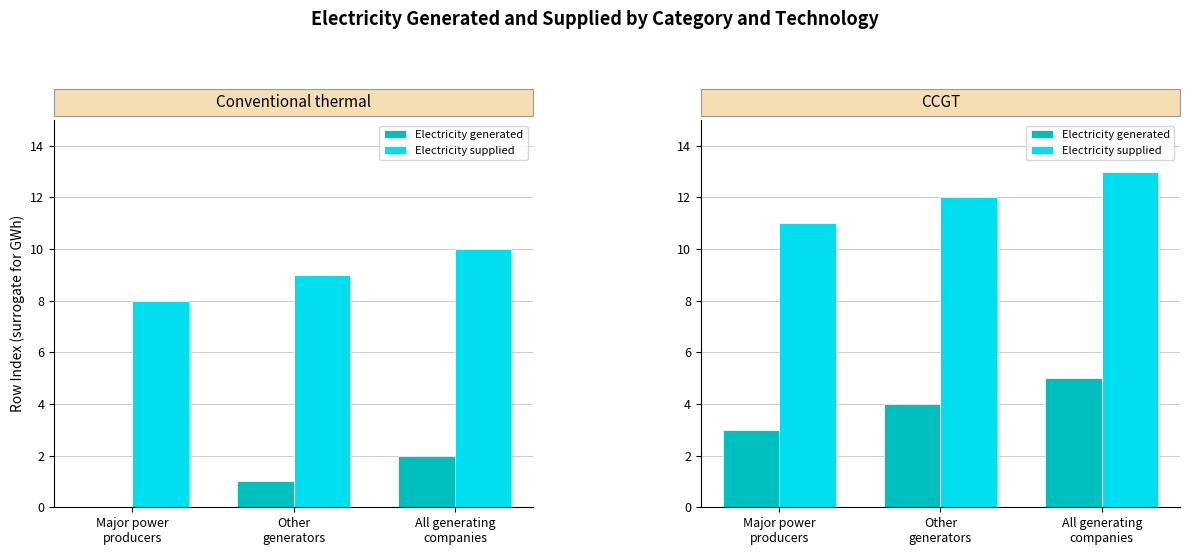

Between Other
generators and All generating
companies, which is larger?

All generating
companies